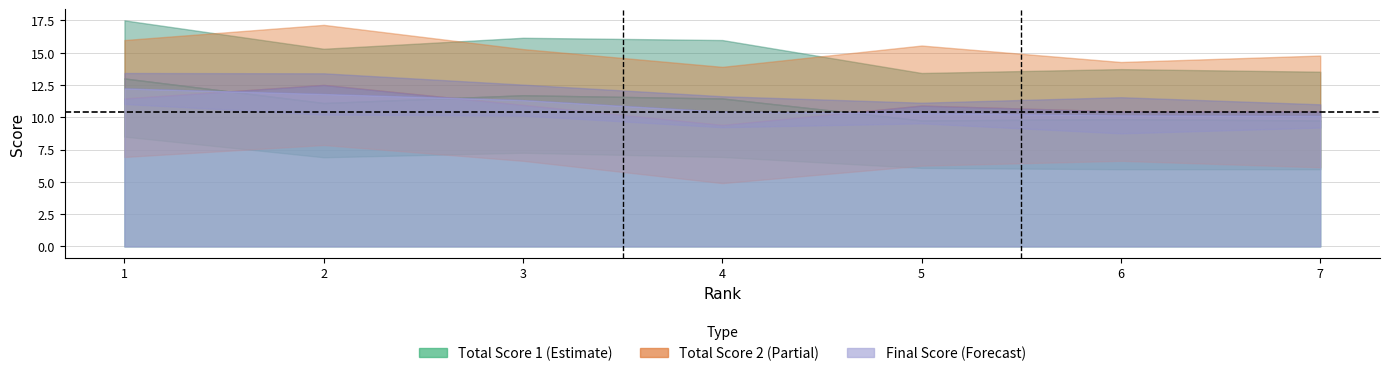

What is the sum of all Final_score values?

76.3